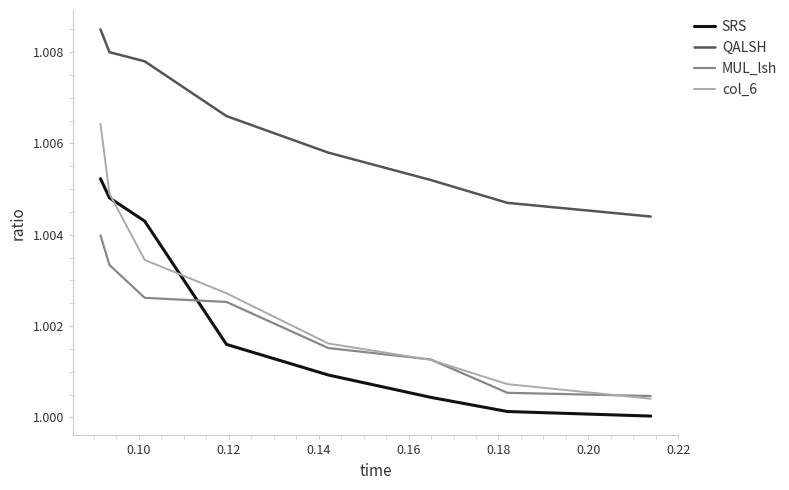

List the series in order of their peak value, lowest first.

MUL_lsh, SRS, col_6, QALSH